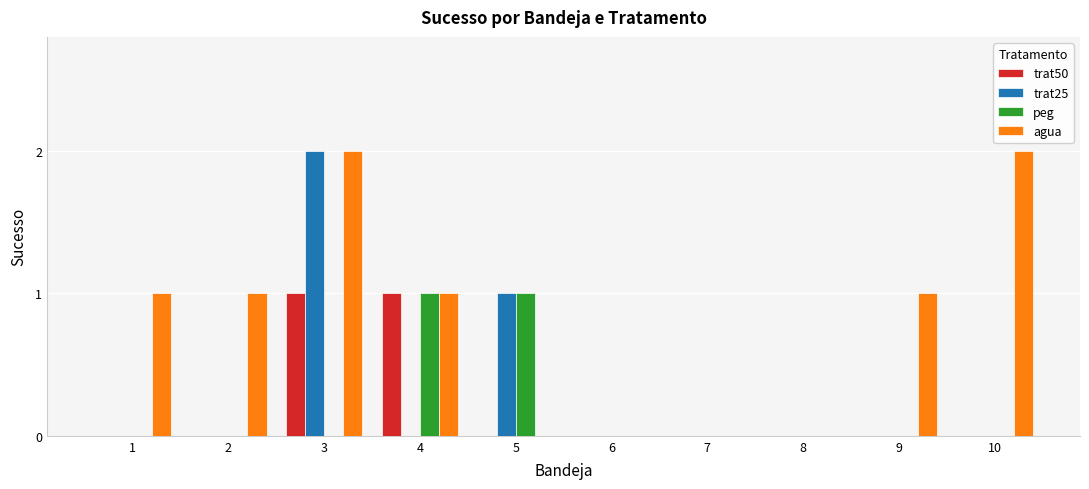

True or false: agua has a value of 0 at 10.

False